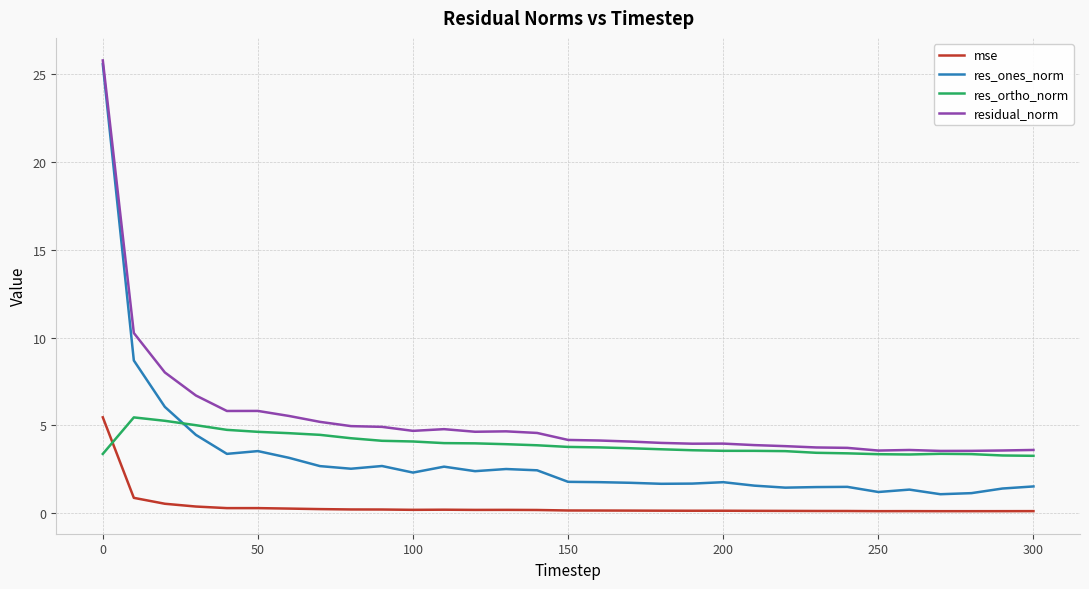

What is the greatest value displayed?

25.8